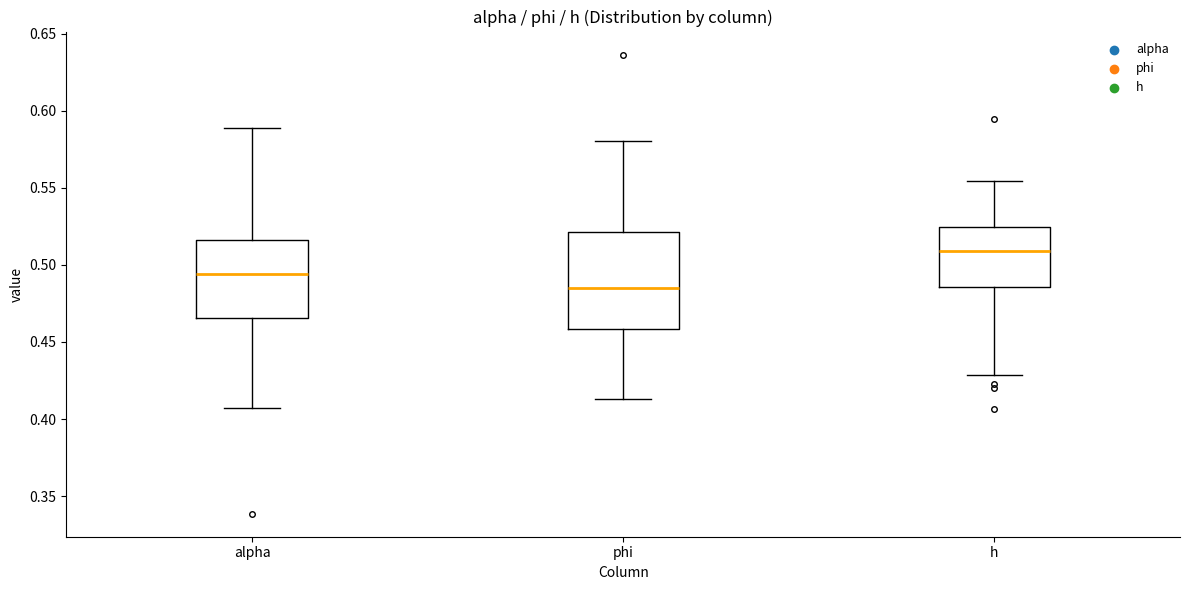

Reading left to right, transcribe this box plot: for each box, give where its median line is, the range the box spans, and where its two whiskers end, as read against the y-axis. The values are not printed on the chart, so give them approximately, as read against the axis.

alpha: median 0.495, box 0.465 to 0.515, whiskers 0.405 to 0.590
phi: median 0.485, box 0.460 to 0.520, whiskers 0.415 to 0.580
h: median 0.510, box 0.485 to 0.525, whiskers 0.430 to 0.555